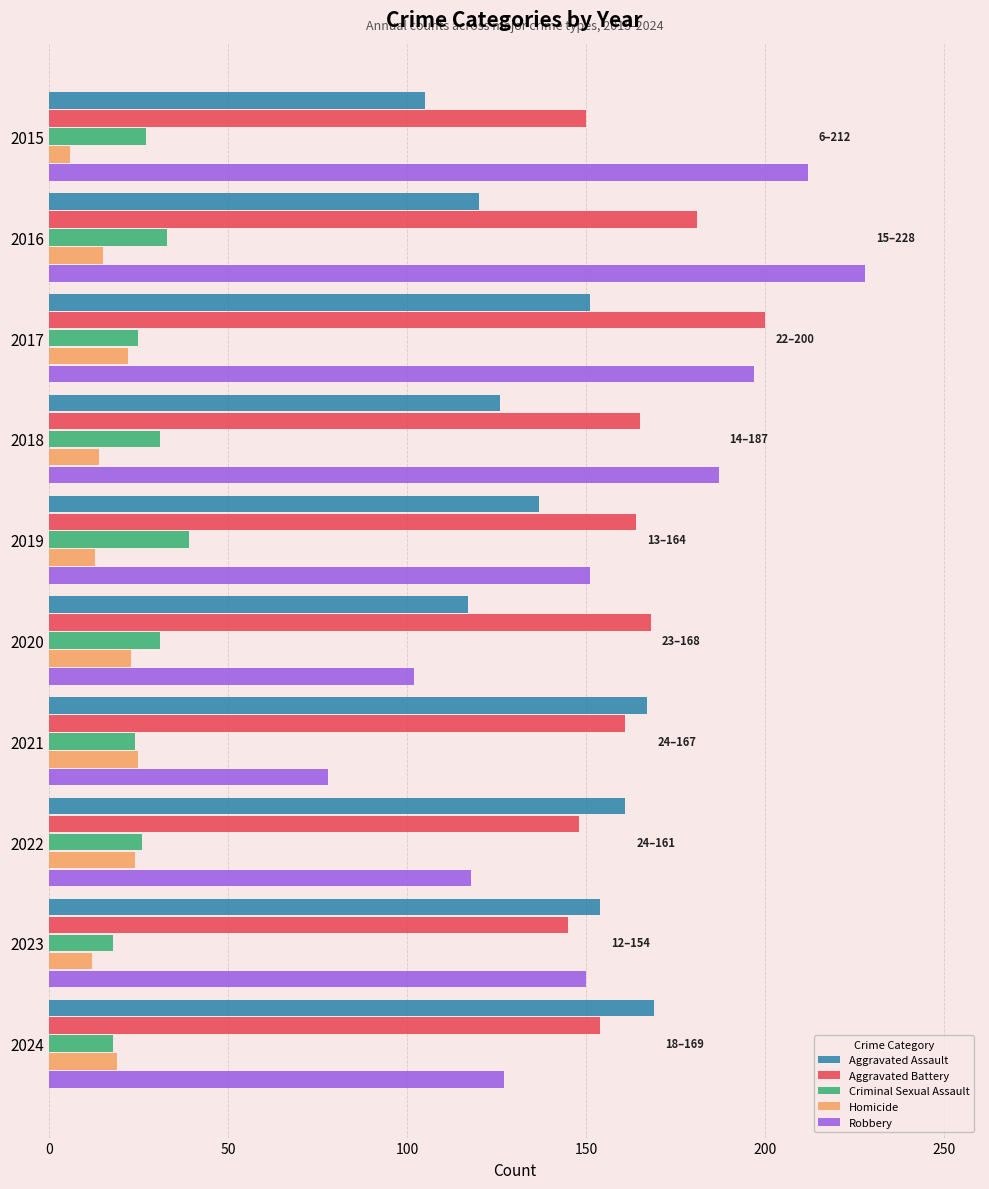

What are all the series names shown in the legend?

Aggravated Assault, Aggravated Battery, Criminal Sexual Assault, Homicide, Robbery